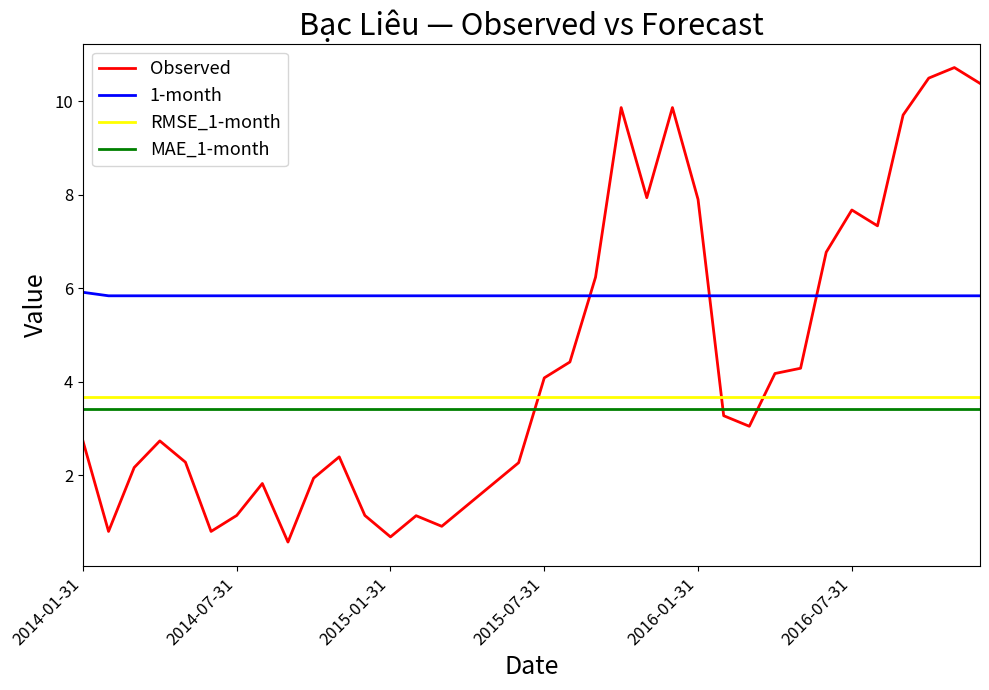

Reading left to right, list all the values displayed in this chart.

Observed: 2.7	0.8	2.2	2.7	2.3	0.8	1.1	1.8	0.6	1.9	2.4	1.1	0.7	1.1	0.9	1.4	1.8	2.3	4.1	4.4	6.2	9.9	7.9	9.9	7.9	3.3	3.0	4.2	4.3	6.8	7.7	7.3	9.7	10.5	10.7	10.4
1-month: 5.9	5.8	5.8	5.8	5.8	5.8	5.8	5.8	5.8	5.8	5.8	5.8	5.8	5.8	5.8	5.8	5.8	5.8	5.8	5.8	5.8	5.8	5.8	5.8	5.8	5.8	5.8	5.8	5.8	5.8	5.8	5.8	5.8	5.8	5.8	5.8
RMSE_1-month: 3.7	3.7	3.7	3.7	3.7	3.7	3.7	3.7	3.7	3.7	3.7	3.7	3.7	3.7	3.7	3.7	3.7	3.7	3.7	3.7	3.7	3.7	3.7	3.7	3.7	3.7	3.7	3.7	3.7	3.7	3.7	3.7	3.7	3.7	3.7	3.7
MAE_1-month: 3.4	3.4	3.4	3.4	3.4	3.4	3.4	3.4	3.4	3.4	3.4	3.4	3.4	3.4	3.4	3.4	3.4	3.4	3.4	3.4	3.4	3.4	3.4	3.4	3.4	3.4	3.4	3.4	3.4	3.4	3.4	3.4	3.4	3.4	3.4	3.4